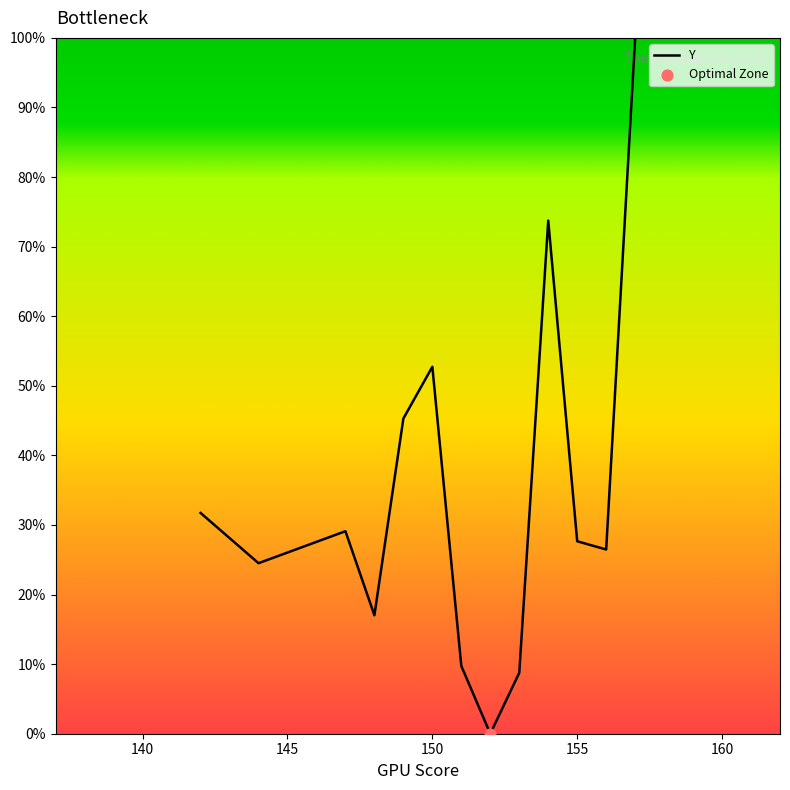

What is the greatest value displayed?

100.0